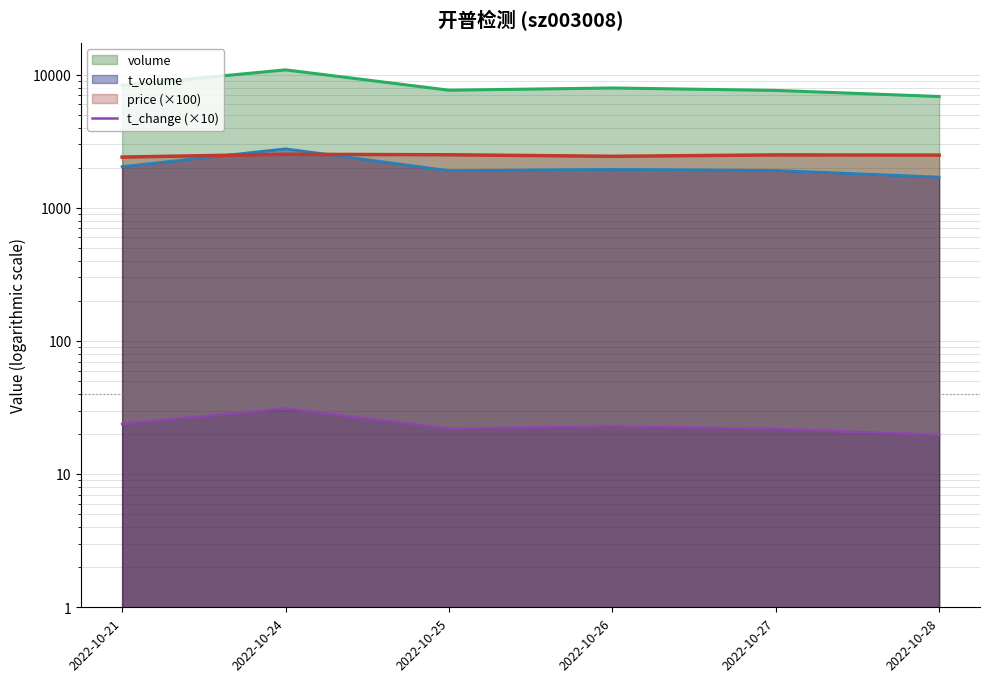

The chart shows a value of 19.7 at 2022-10-28. True or false?

True